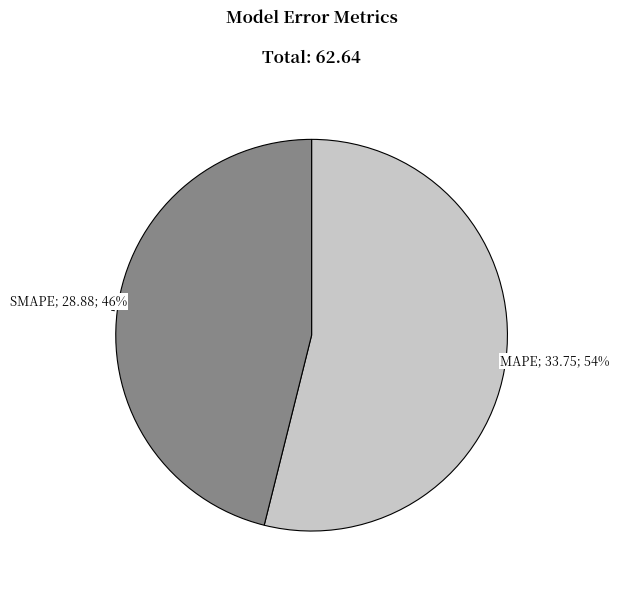

To the nearest percent, what is the difference between the largest and smallest slice percentages?

8%